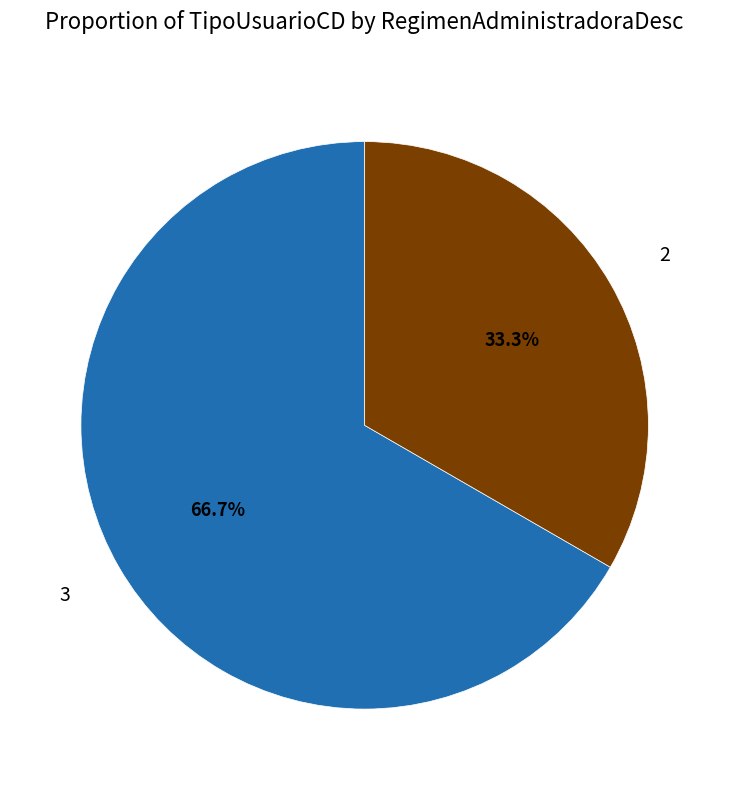

Rank the categories by value from highest to lowest.

3, 2